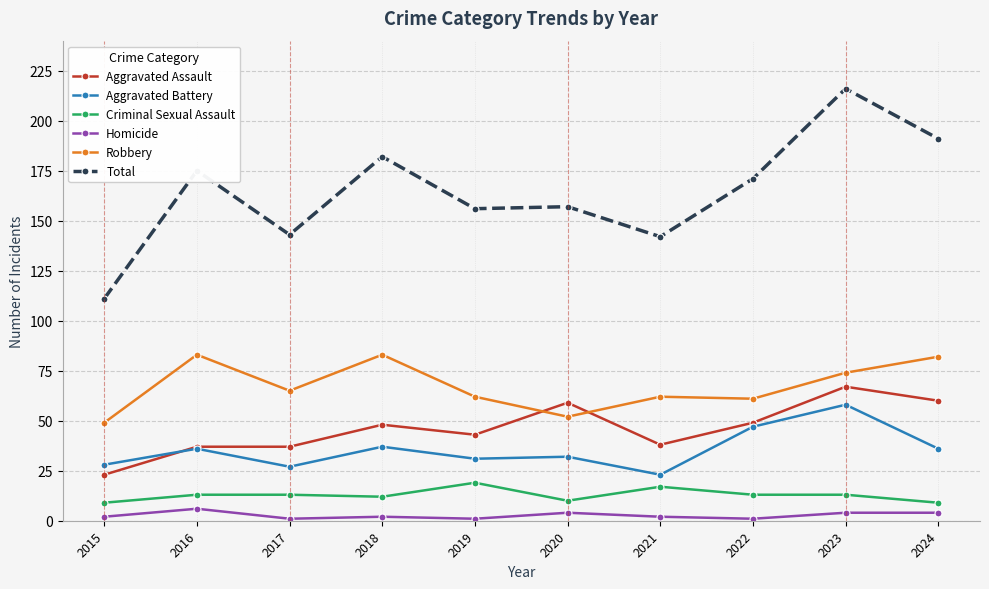

Which series has the largest total across all categories?

Total